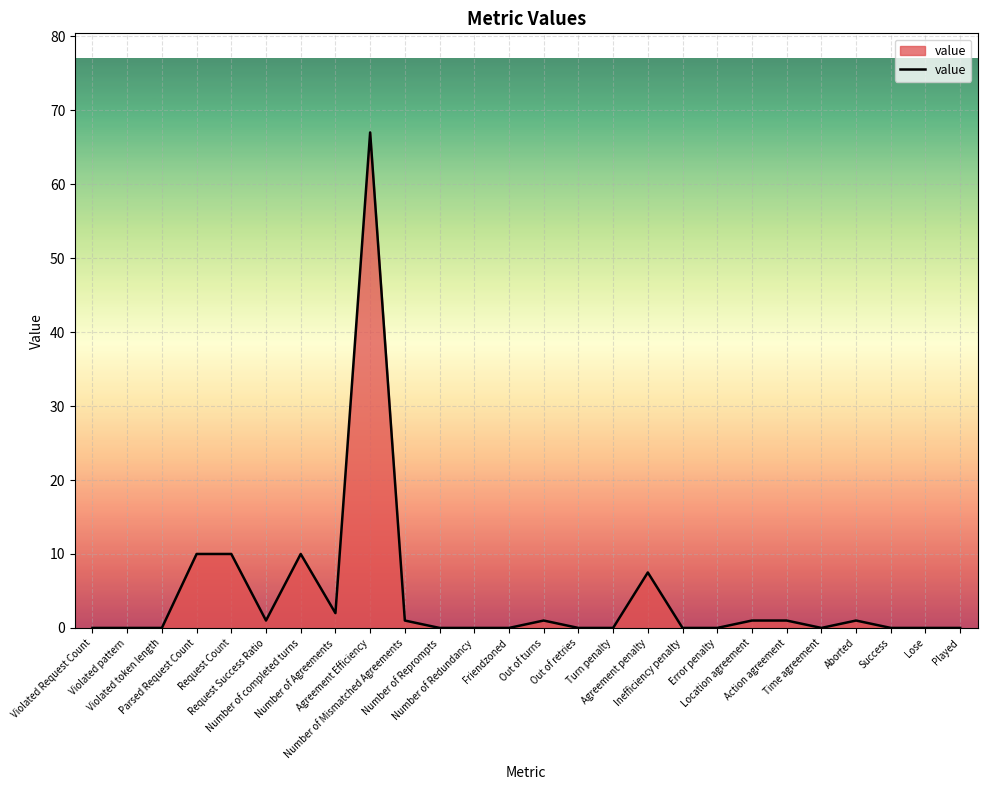

What is the difference between the maximum and minimum values?

67.0